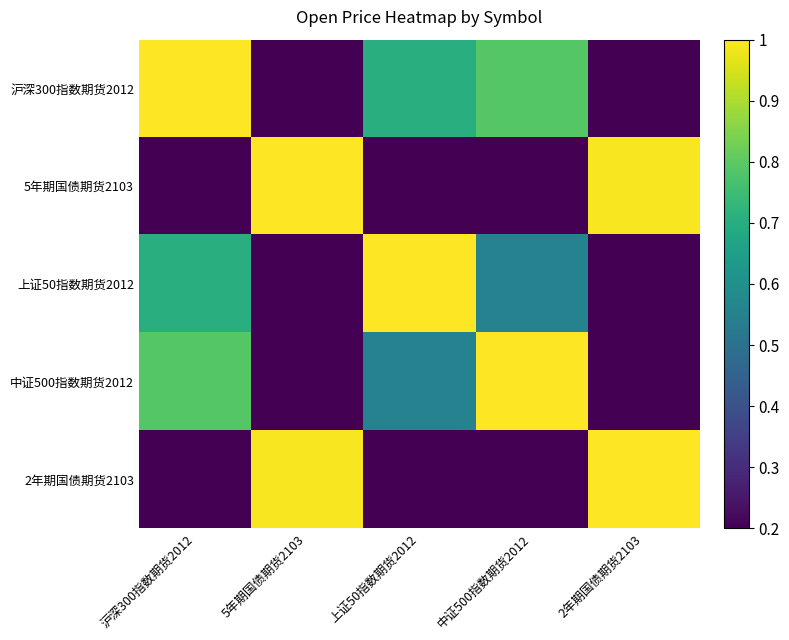

What is the total value across all series at 上证50指数期货2012?

2.3